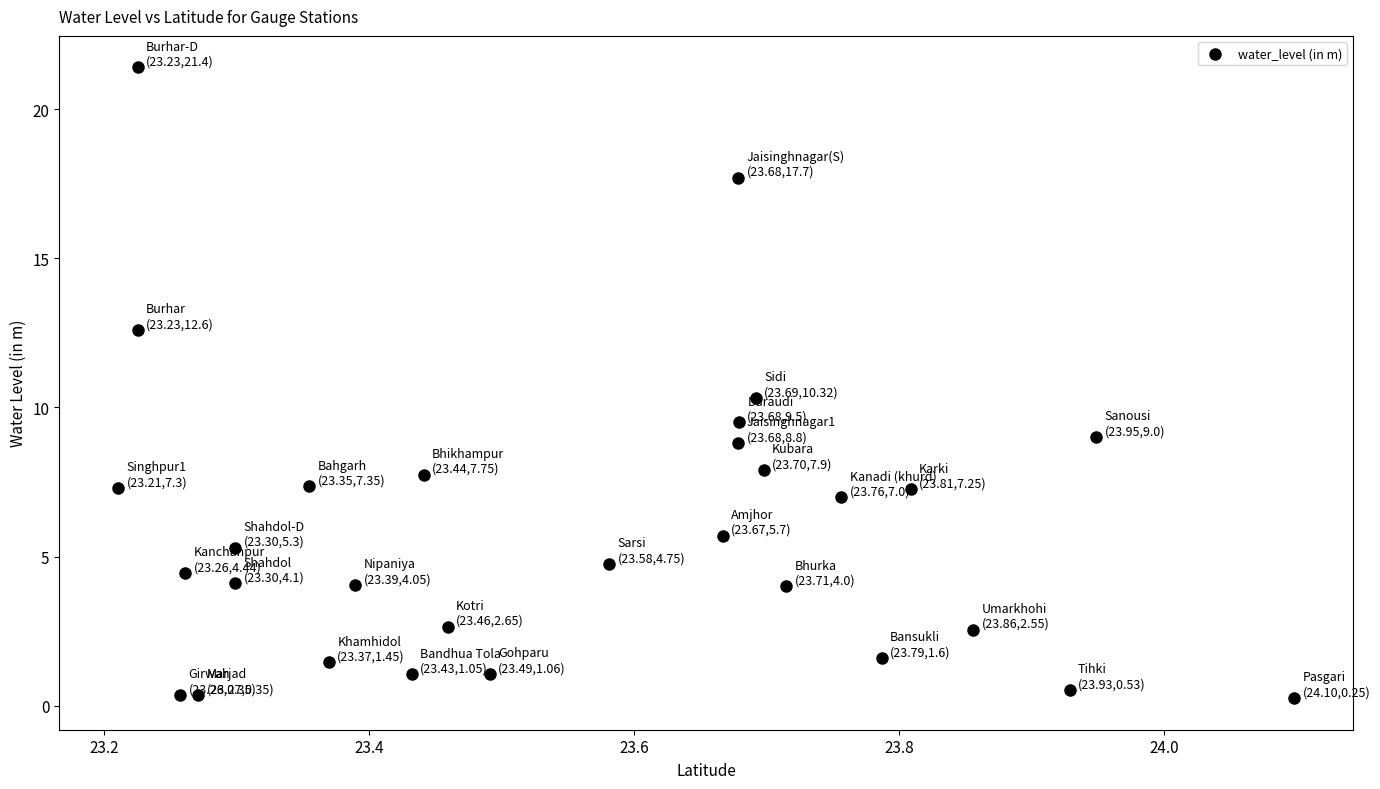

How many data points are displayed?

30